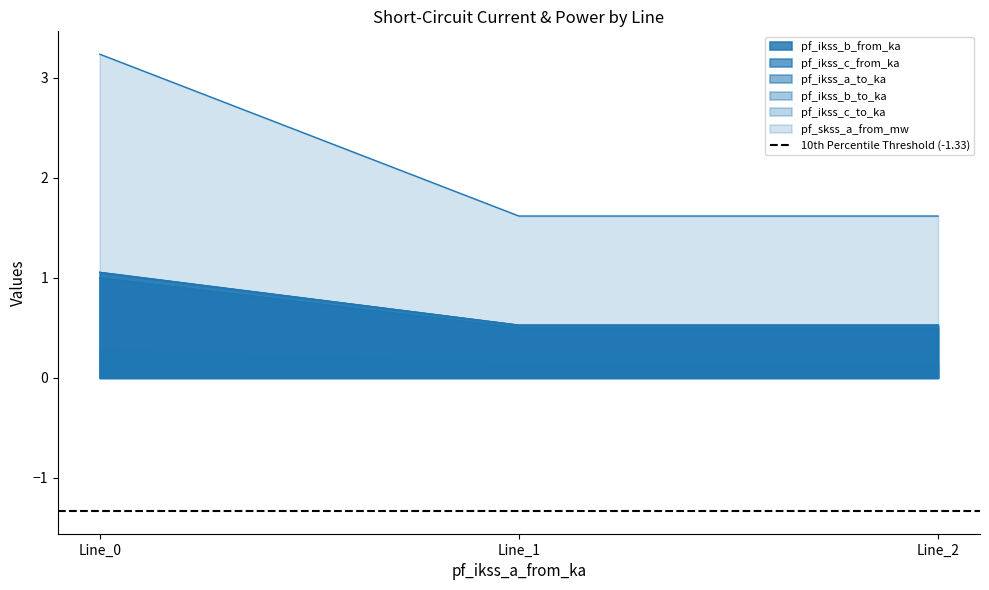

Which category has the highest value in the pf_ikss_c_from_ka series?

Line_0